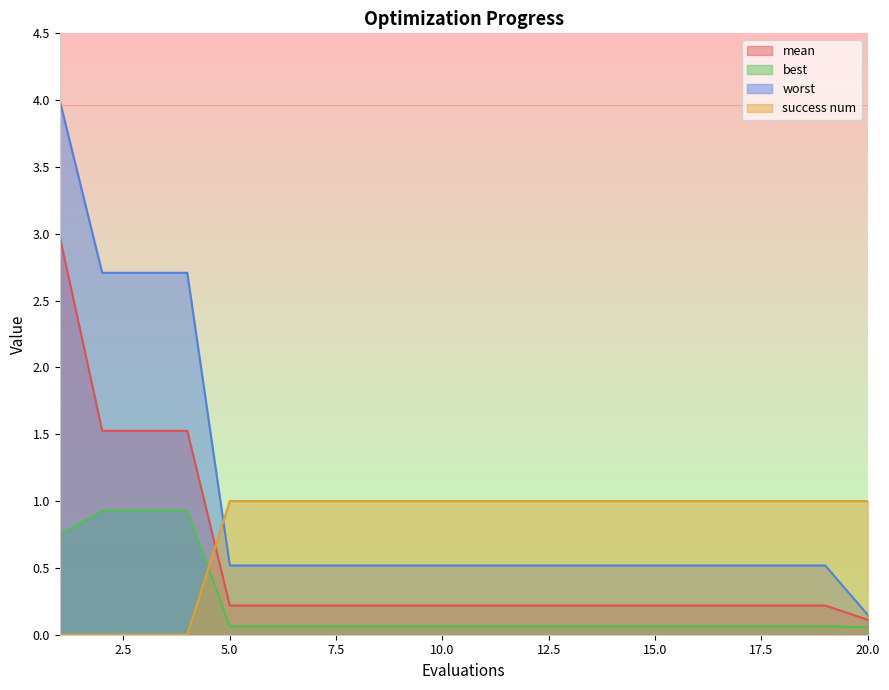

What is the sum of the success num values at 17 and 15?

2.0